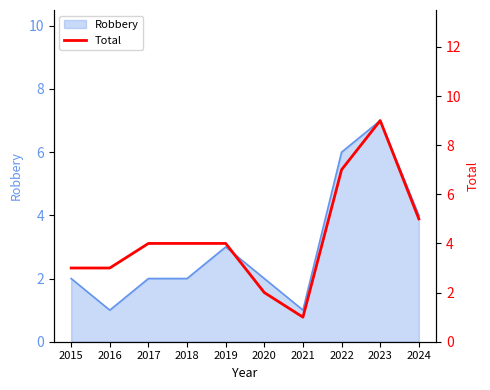

What is the change in value from 2020 to 2024?

+3